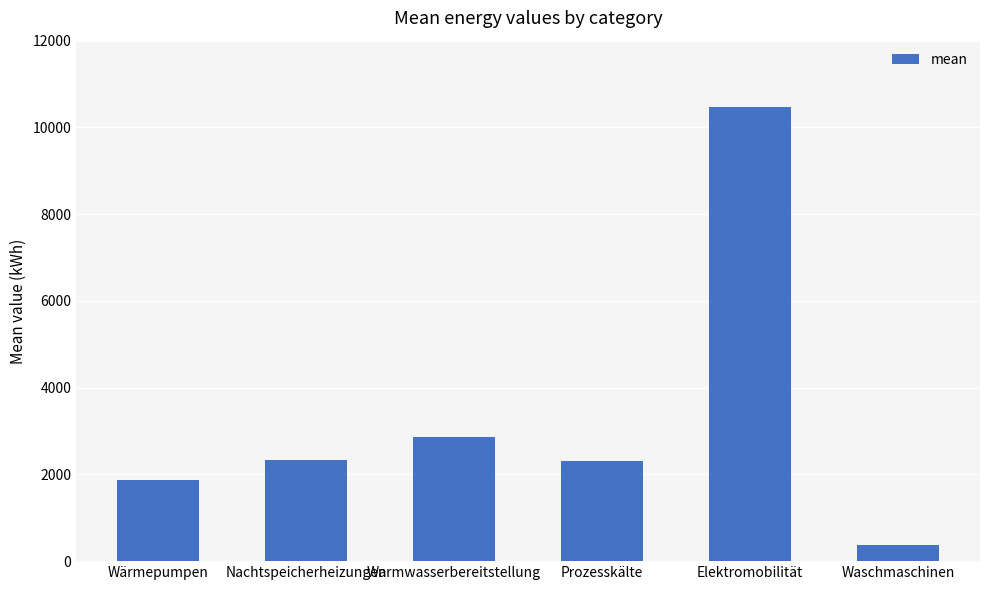

What is the change in value from Wärmepumpen to Prozesskälte?

+427.7